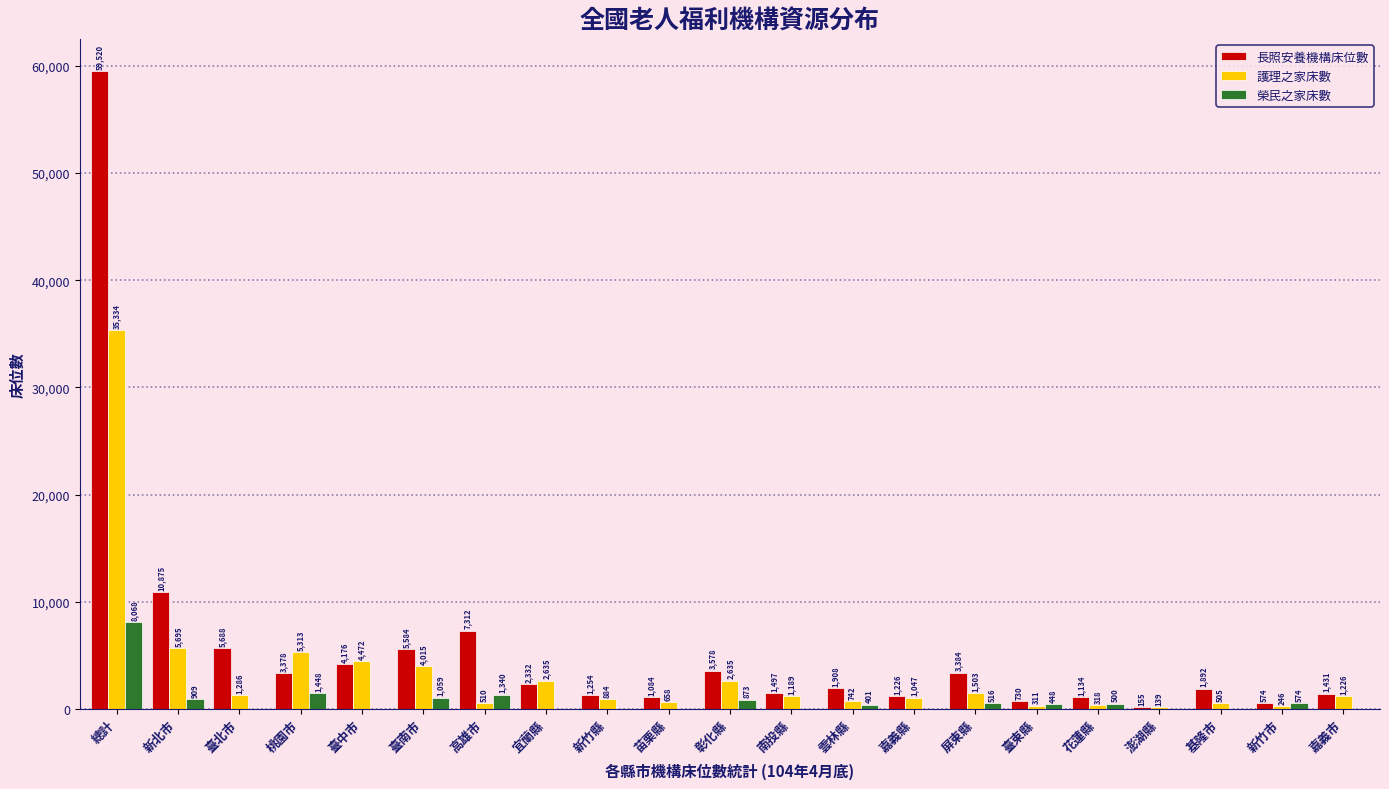

What is the sum of the 長照安養機構床位數 values at 臺東縣 and 嘉義縣?

1956